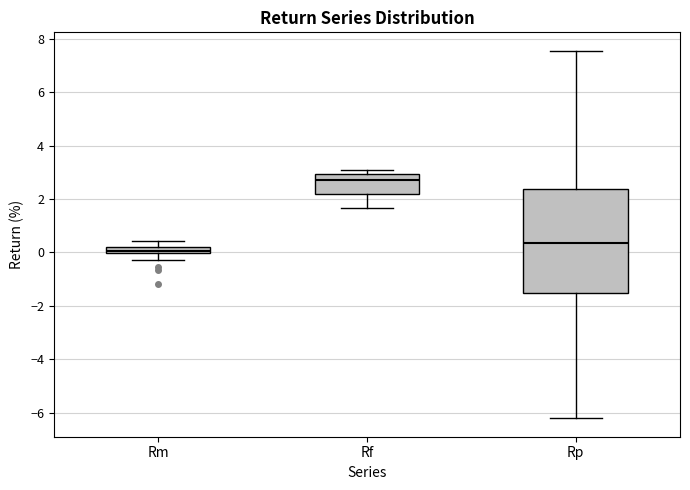

Which box has the lowest median line?

Rm